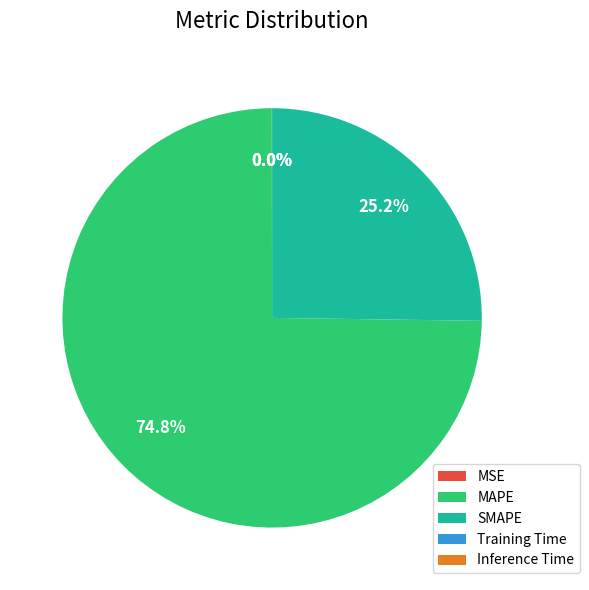

What is the majority slice?

MAPE